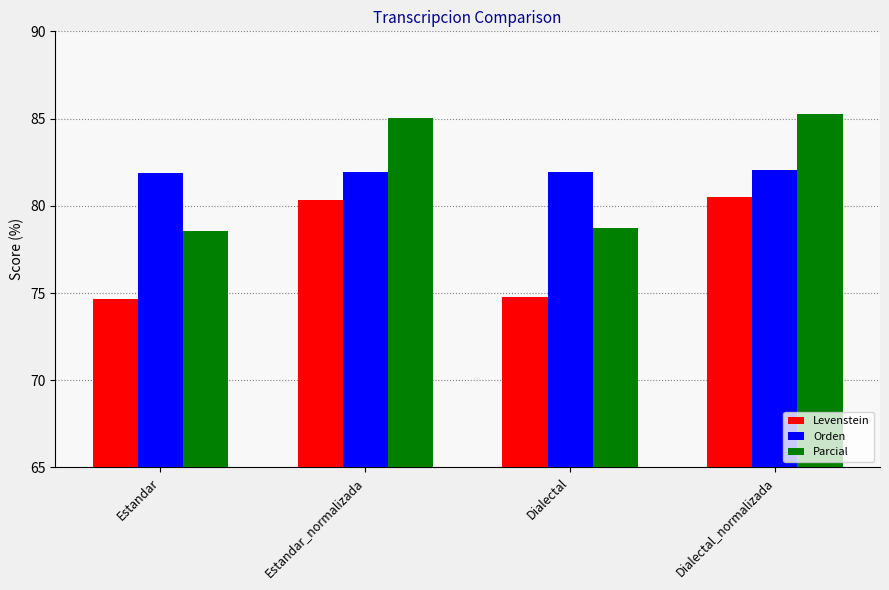

What position from the left is Dialectal_normalizada?

4